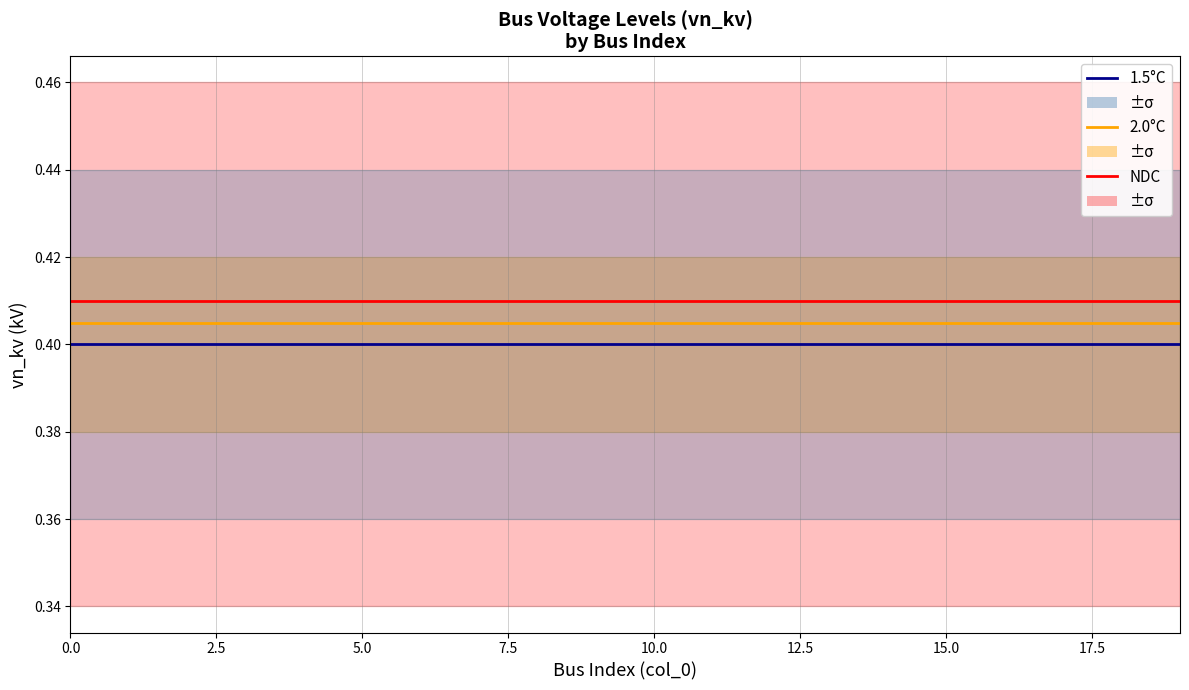

What is the average value of the 1.5°C series?

0.4